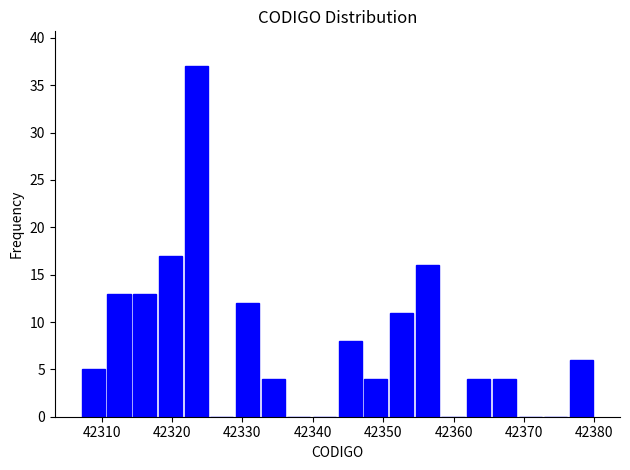

Around what value on the x-axis is the tallest bar? Give the approximate position of its centre, as read against the axis.

42323